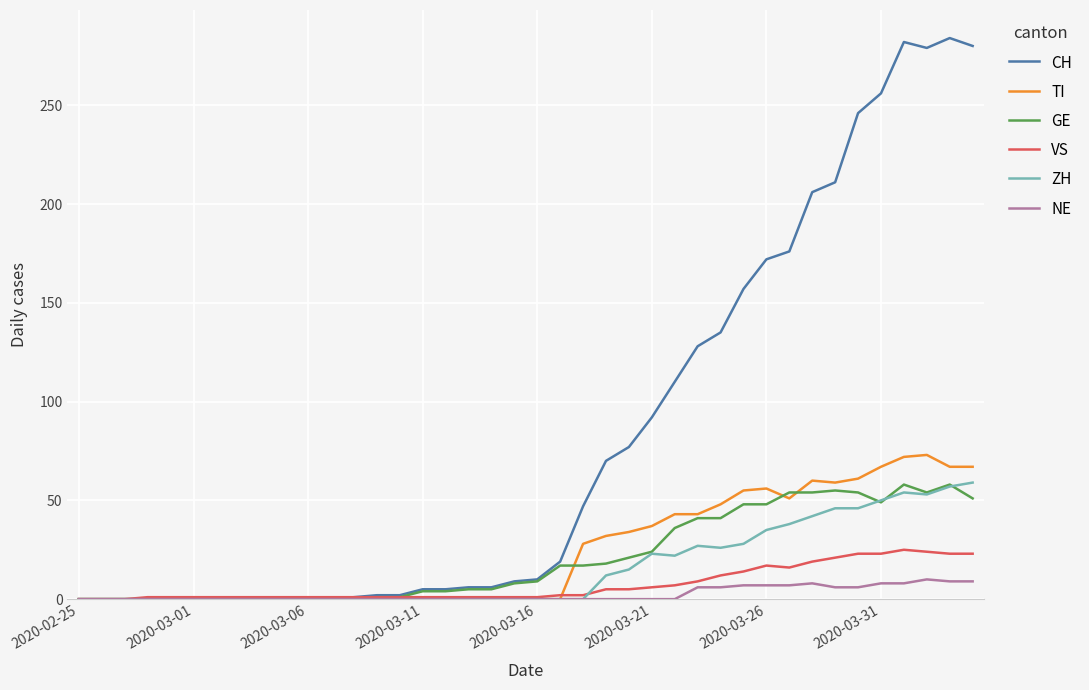

What is the highest value of the CH series?

284